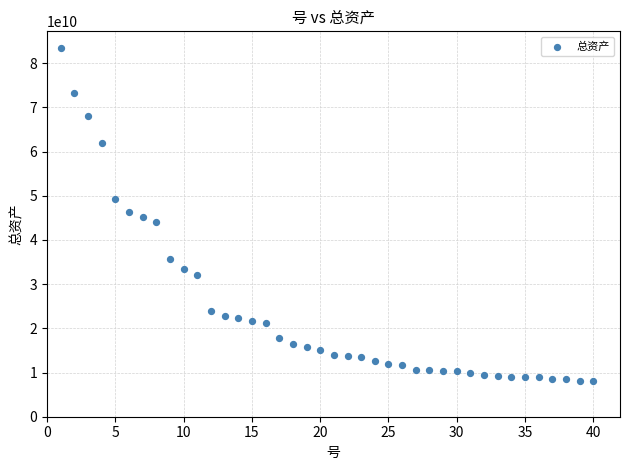

What is the range of X values (max minus min)?

39.0